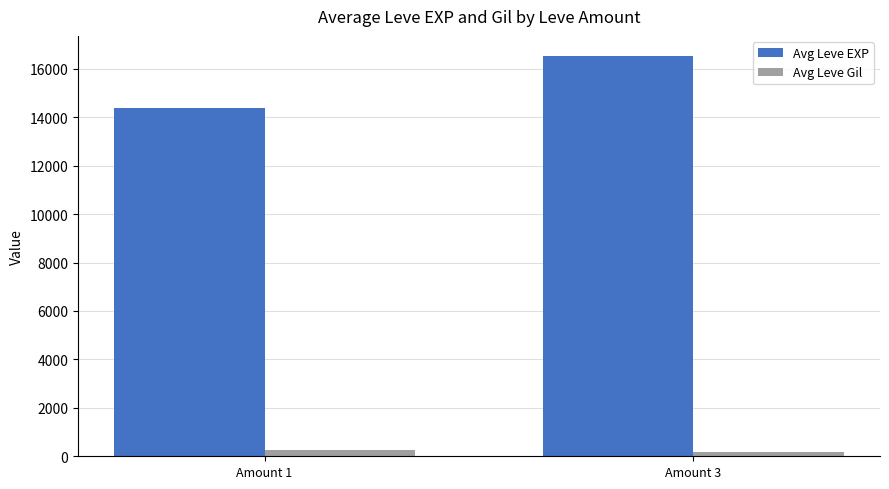

What is the value of the Avg Leve EXP bar at the 2nd from the left?

16532